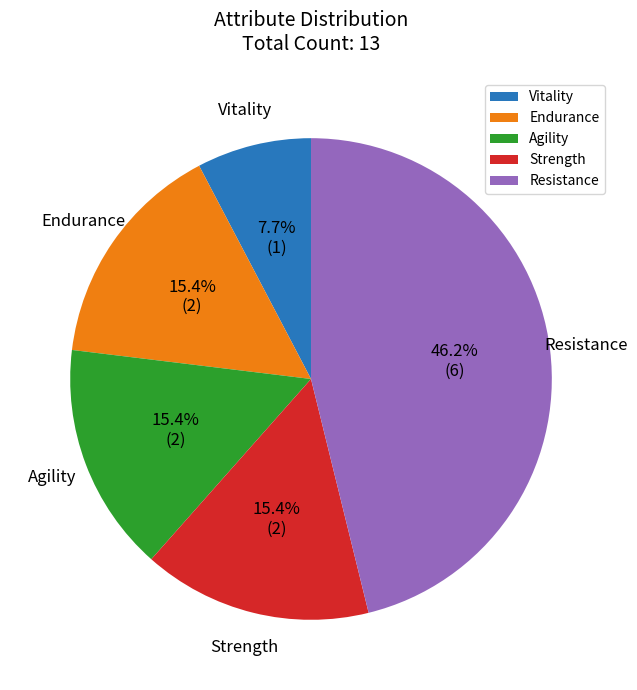

To the nearest percent, what is the difference between the largest and smallest slice percentages?

38%